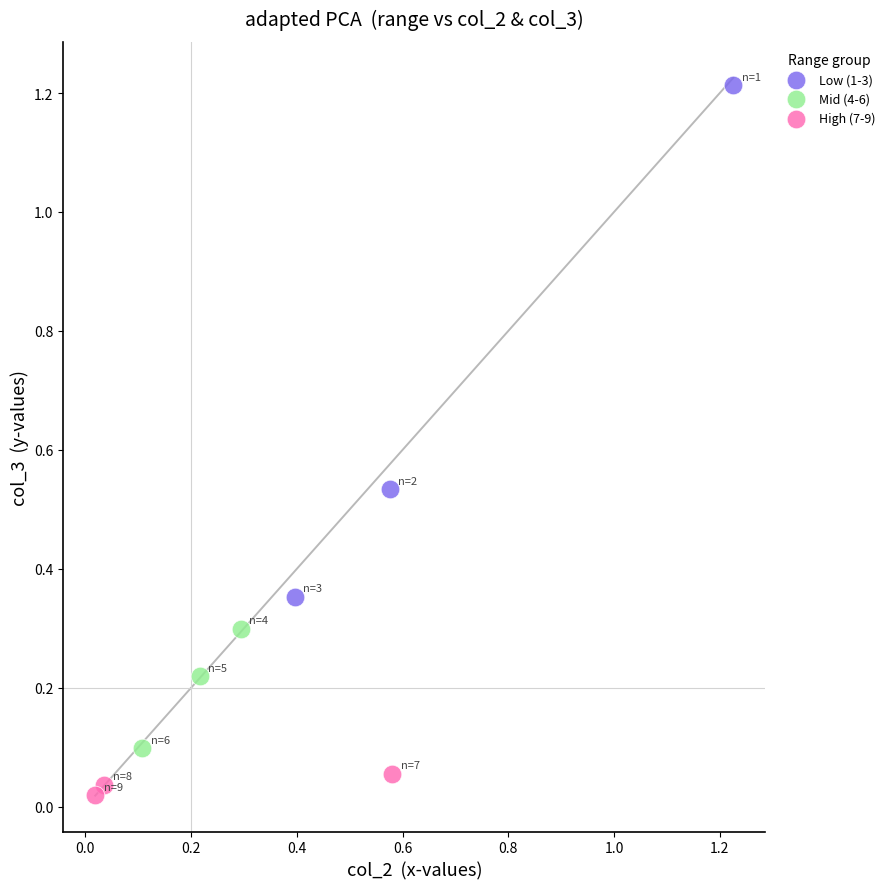

Which series reaches the minimum Y coordinate?

High (7-9)